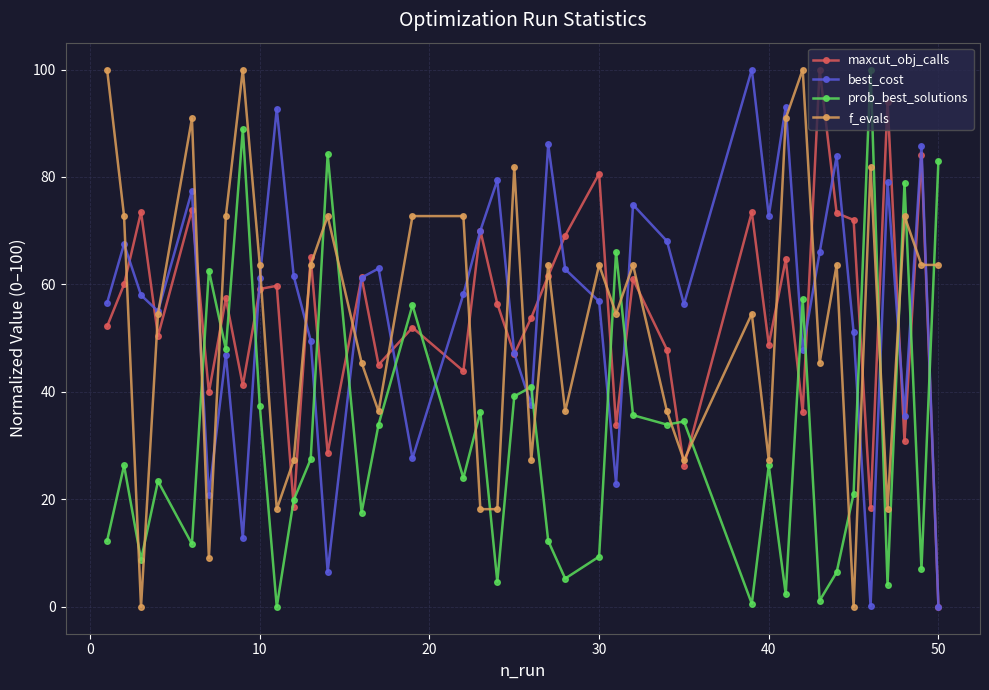

What is the value of the prob_best_solutions point at the 7th from the left?

48.0